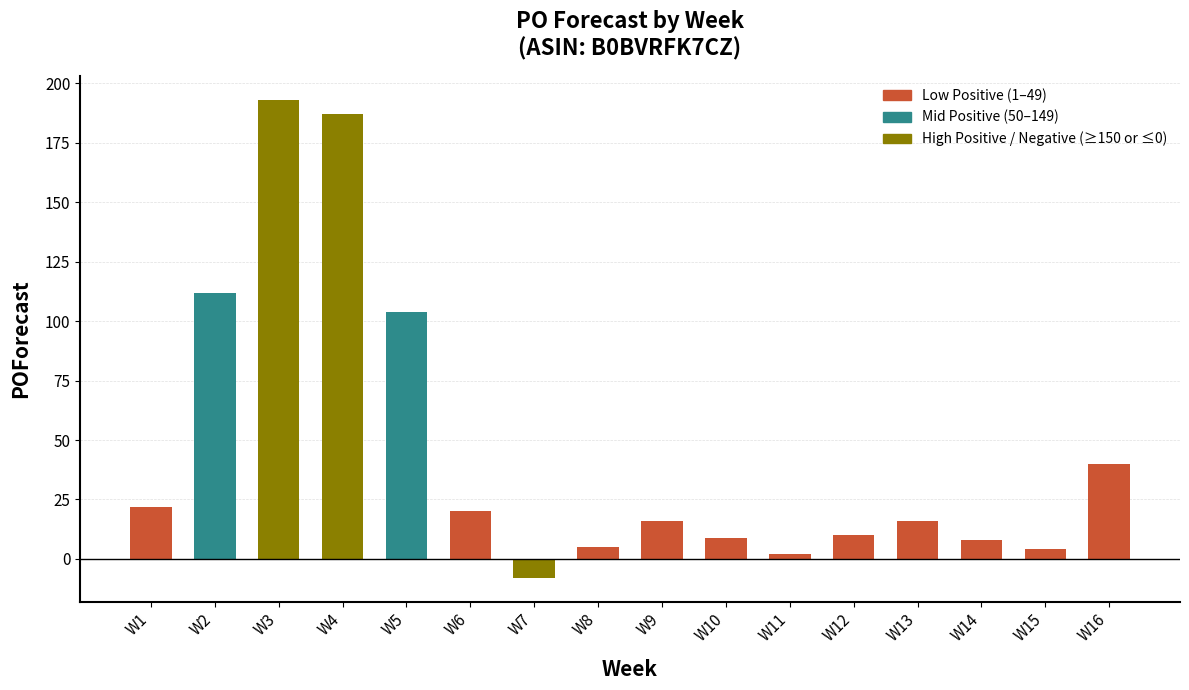

Which has a higher value, W11 or W4?

W4